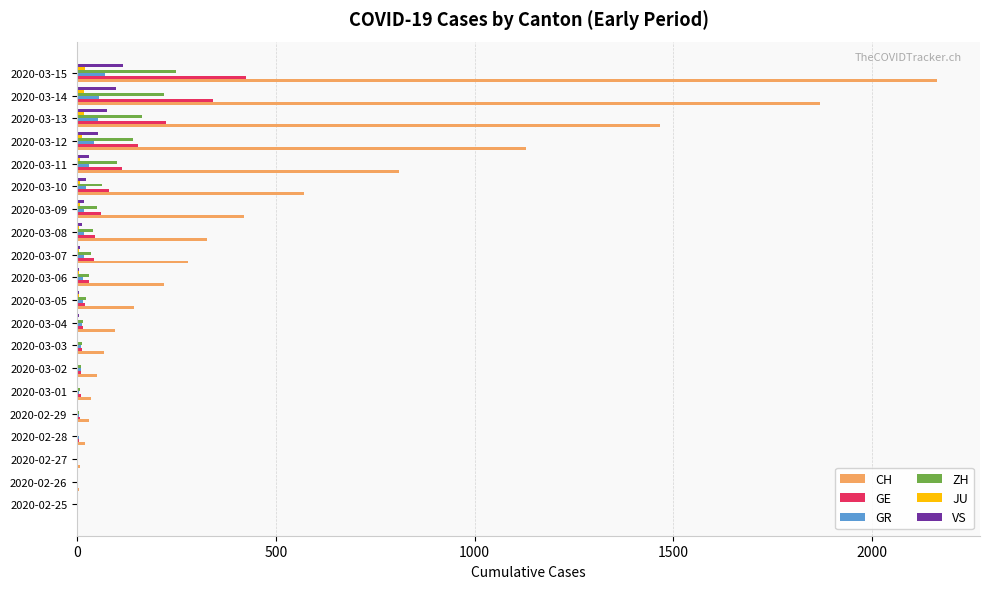

What is the sum of all CH values?

9699